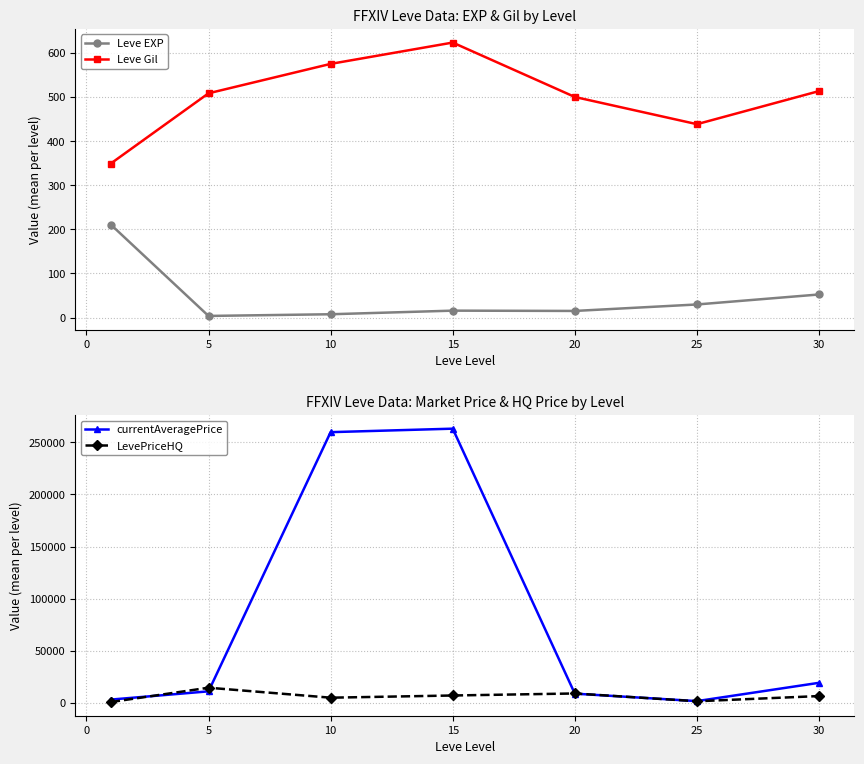

The value of Leve Gil at 25 is 438.3. True or false?

True